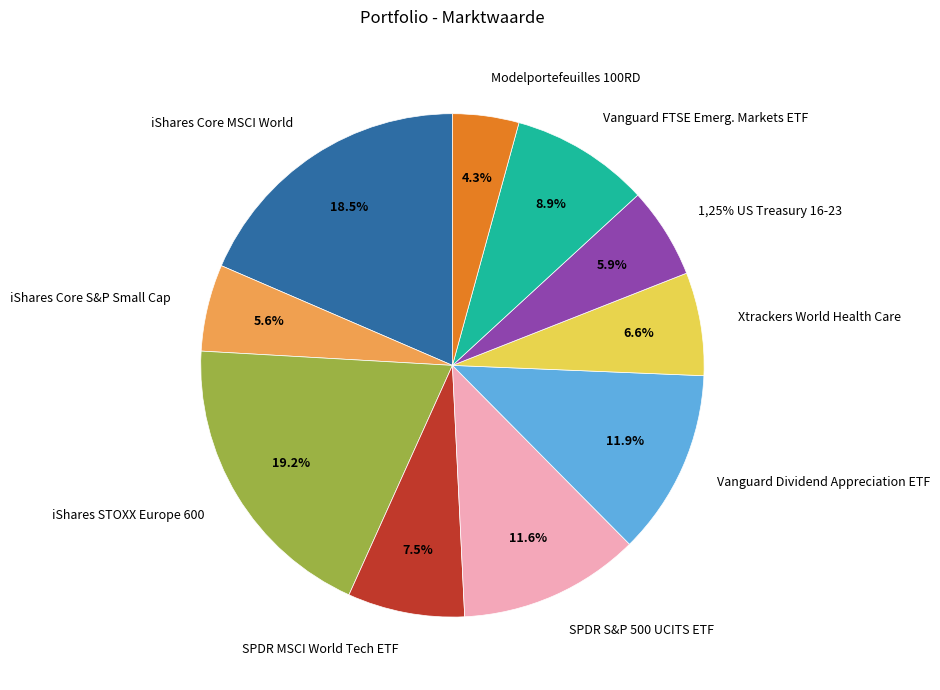

How many slices are in this pie chart?

10